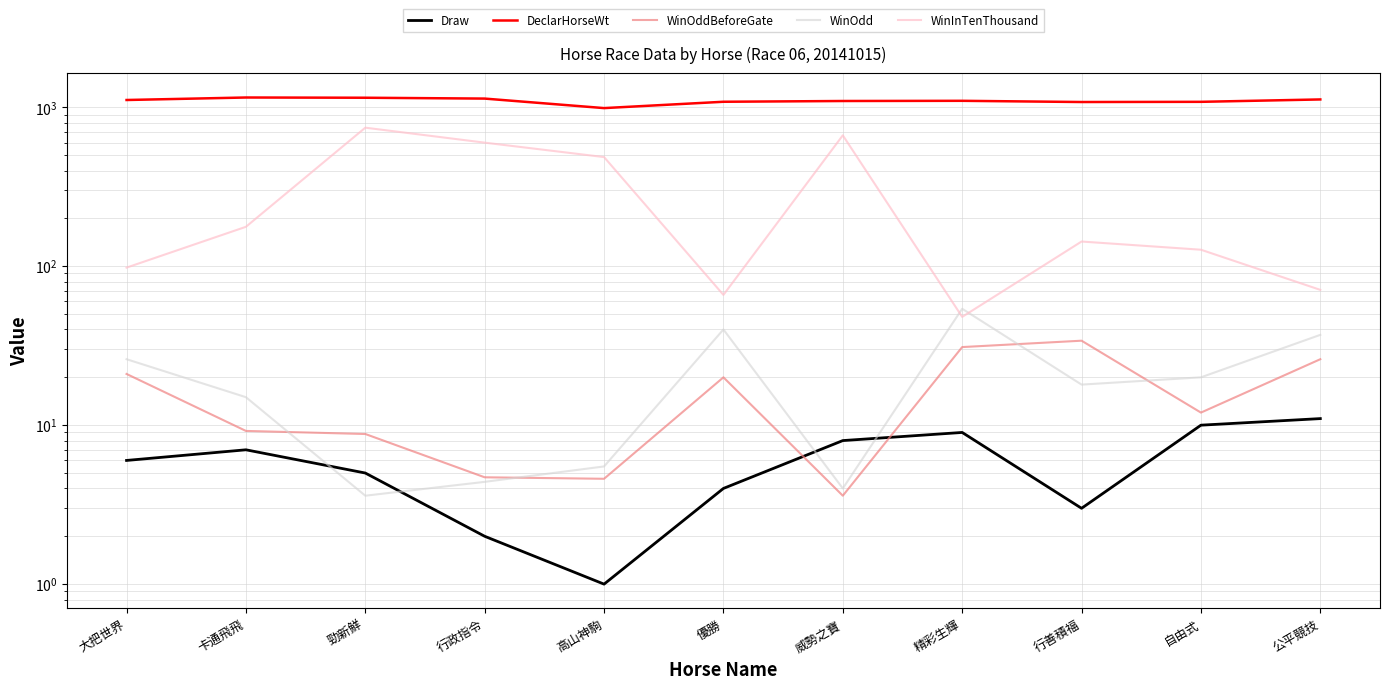

What is the total value across all series at 行善積福?

1277.0